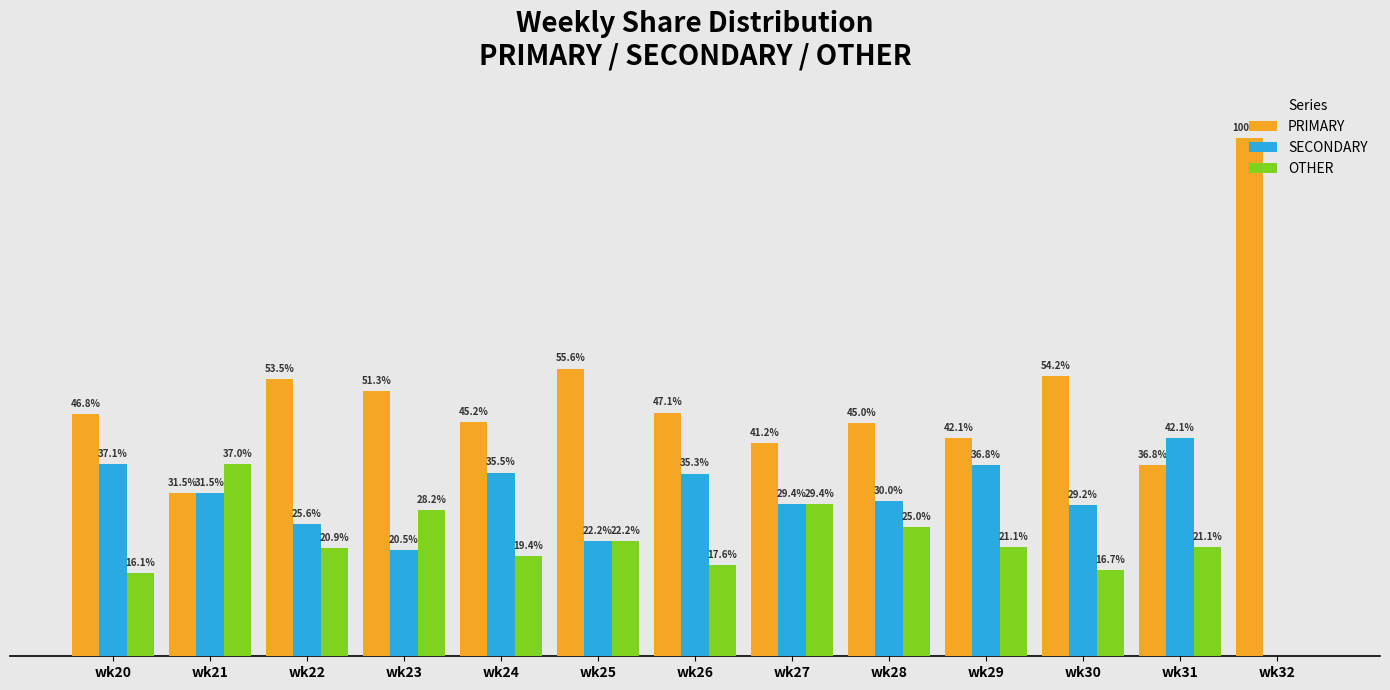

Is the value of OTHER at wk26 greater than the value of SECONDARY at wk25?

No